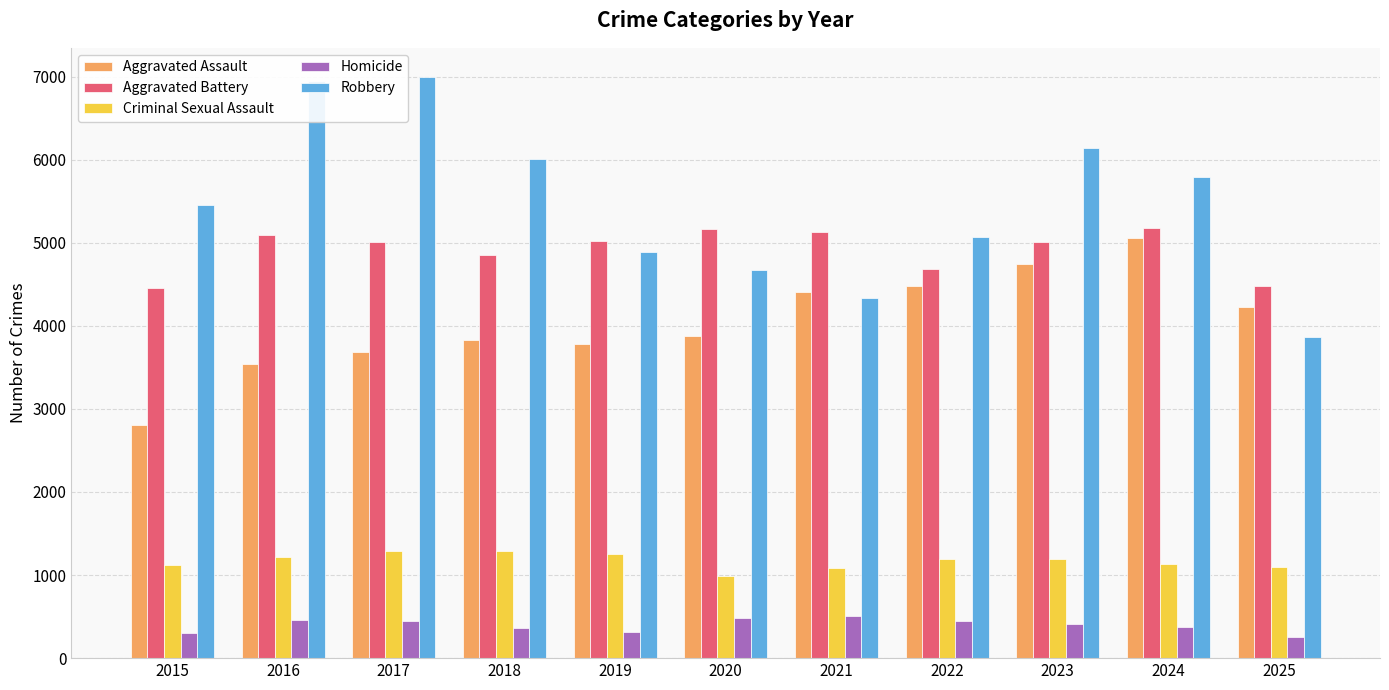

What is the maximum value for Aggravated Assault?

5061